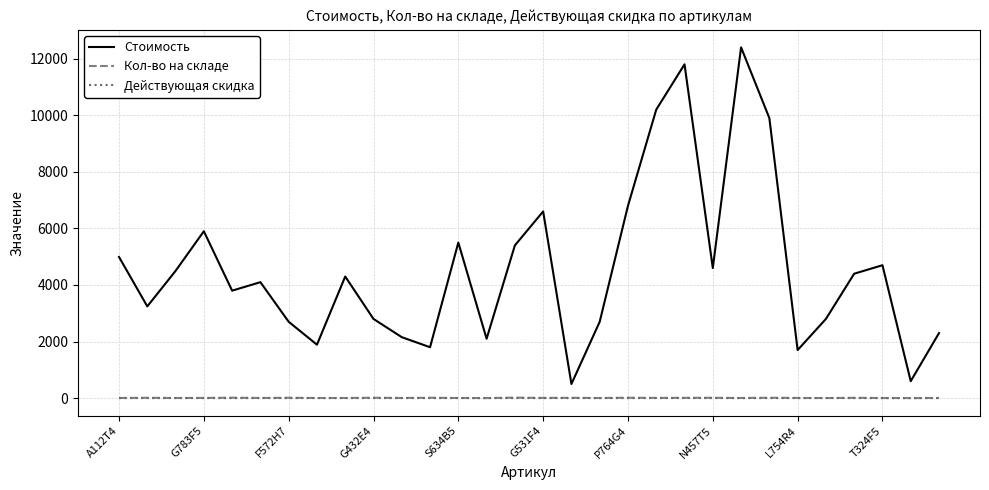

True or false: Действующая скидка and Стоимость intersect in this chart.

False